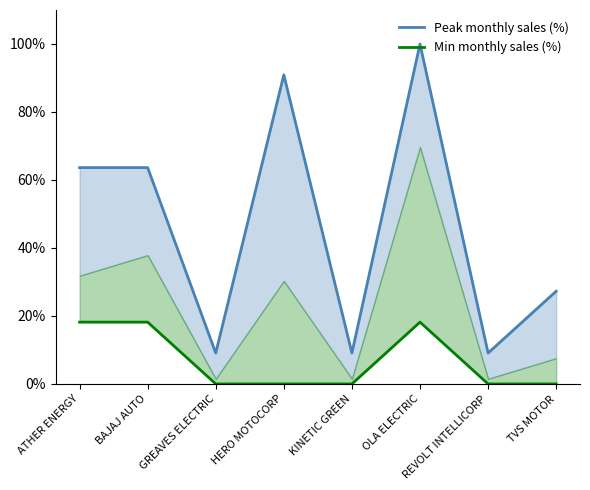

In Min monthly sales (%), how many points are higher than both neighbors (excluding endpoints)?

1